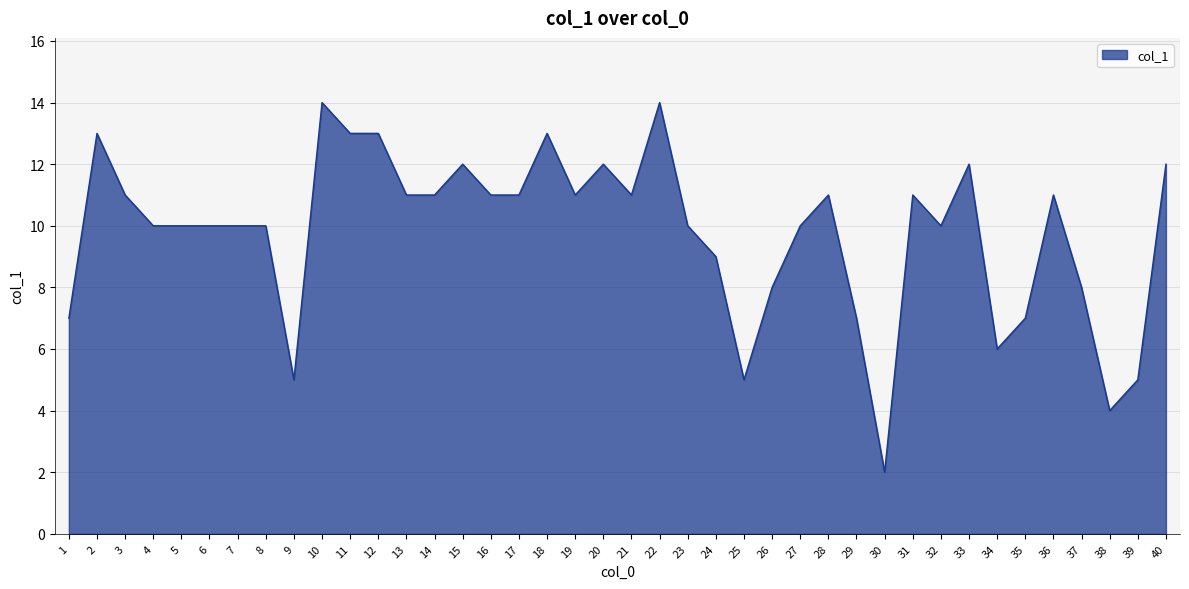

What is the change in value from 31 to 39?

-6